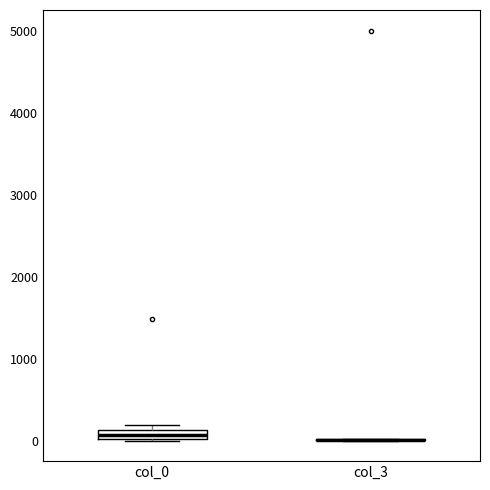

Comparing the boxes themselves (not the whiskers), which one is the tallest?

col_0